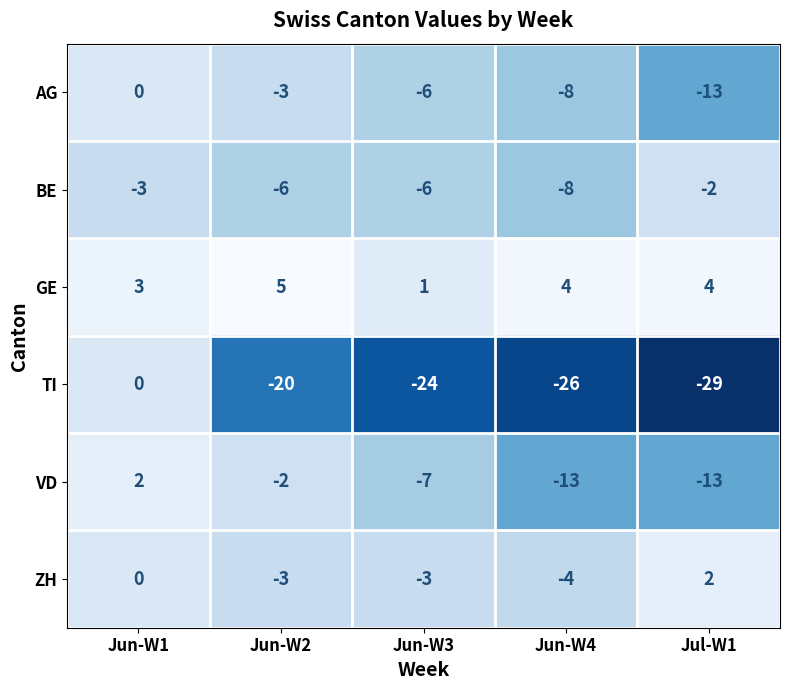

At which label does VD first exceed -7?

Jun-W1